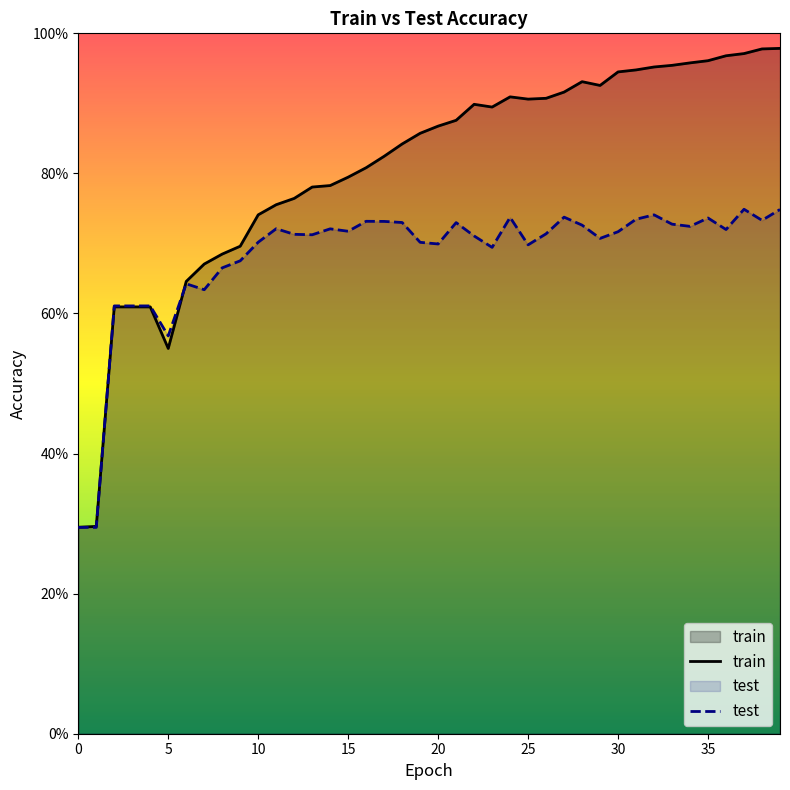

How many interior local peaks does the train series have?

3